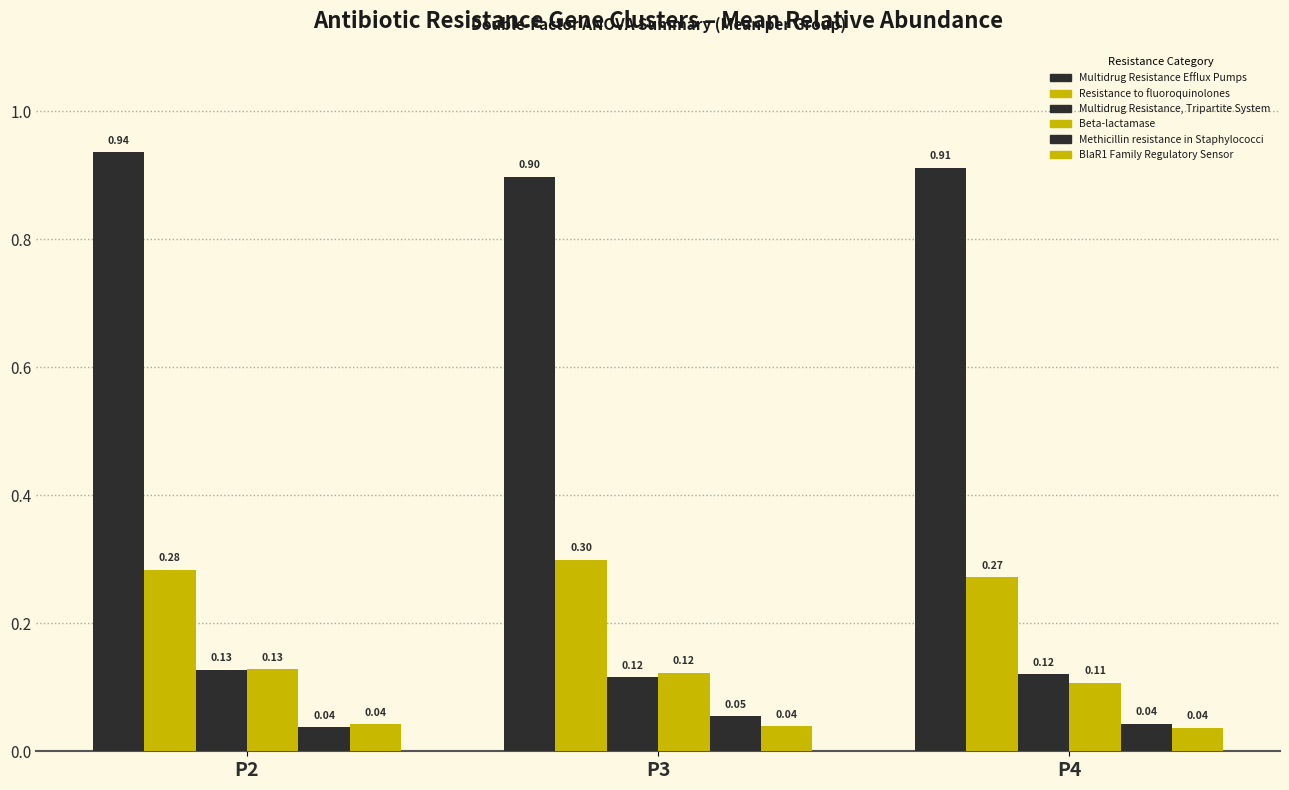

How many bars are there in total?

18